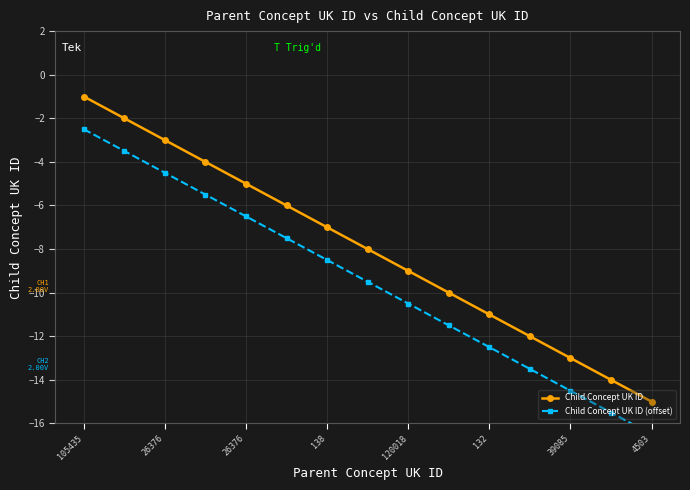

At which category does the chart reach its minimum across all series?

4503